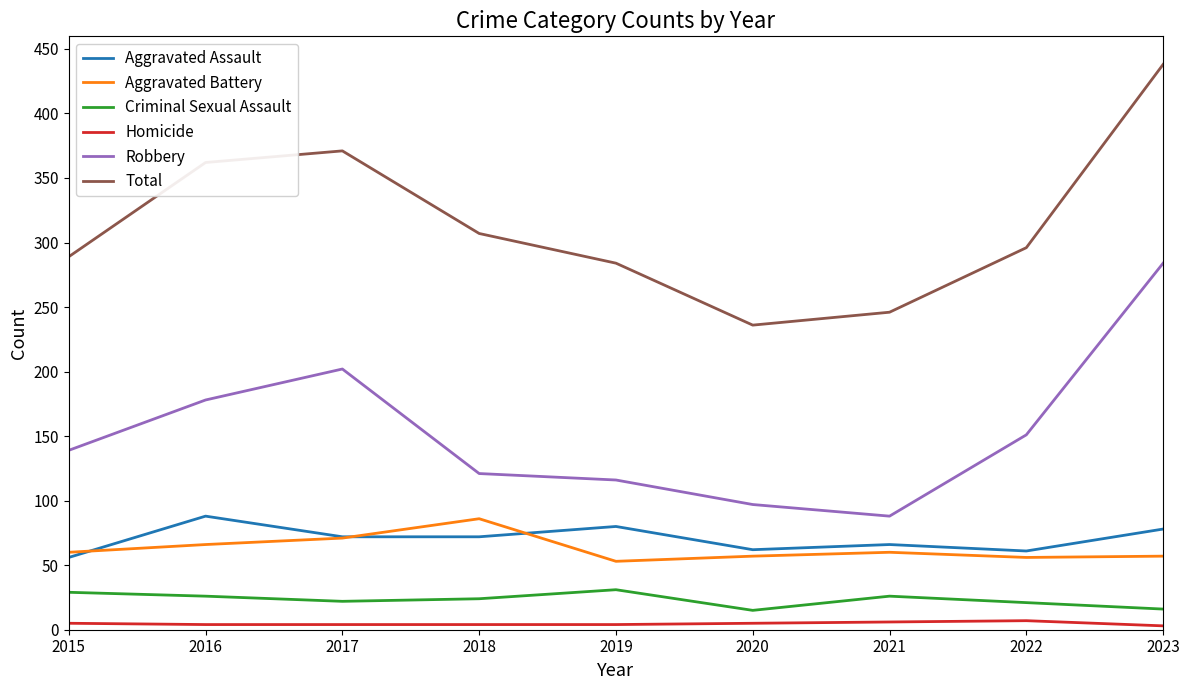

True or false: Total has more than 1 points higher than both neighbors.

False